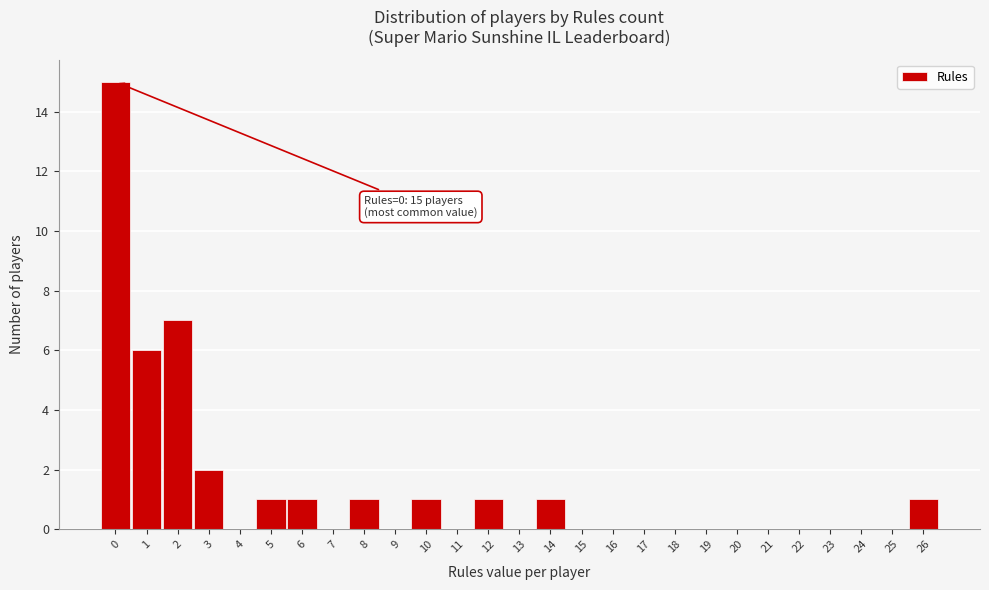

Over which range of the x-axis is the bar tallest?

-0.5 to 0.5